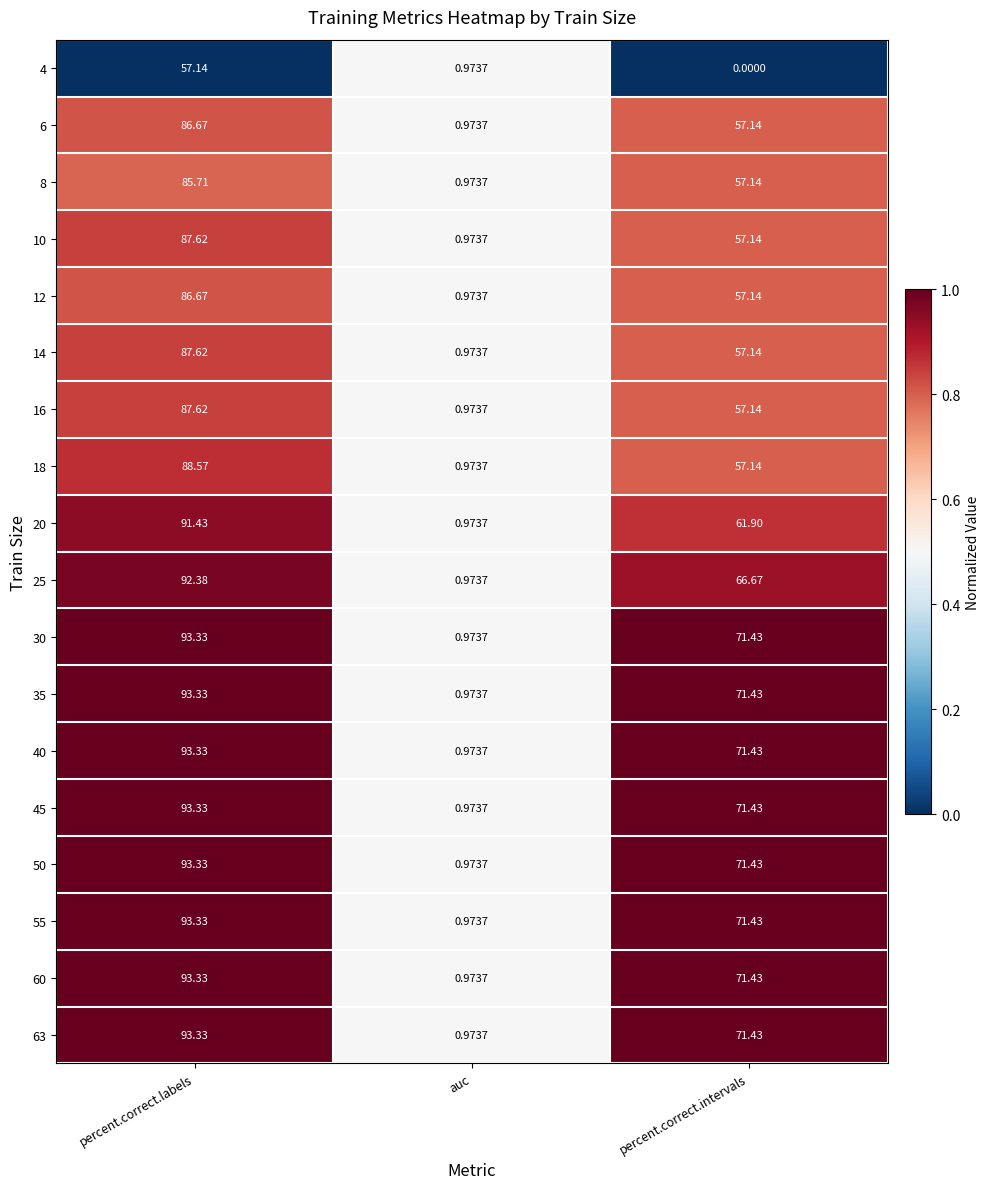

Where is 14 nearest to the value 44?

percent.correct.intervals